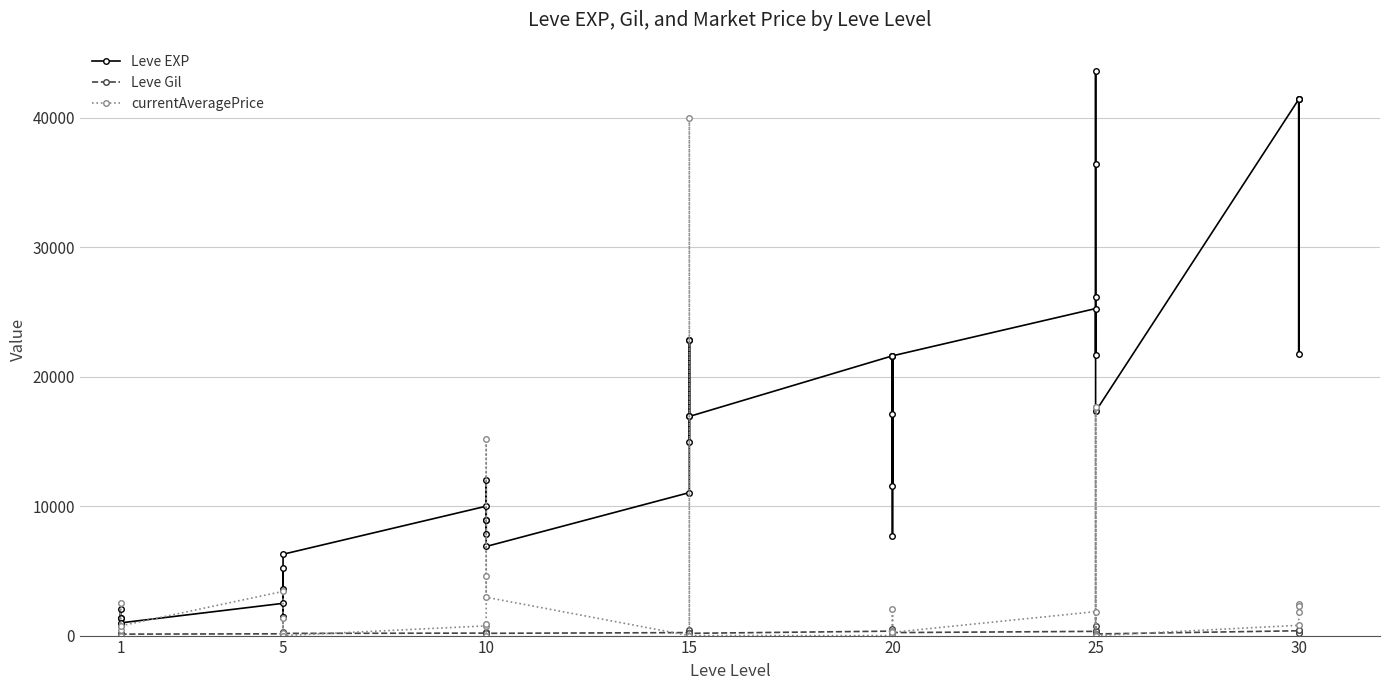

What is the value of the currentAveragePrice point at the 3rd from the left?

416.3